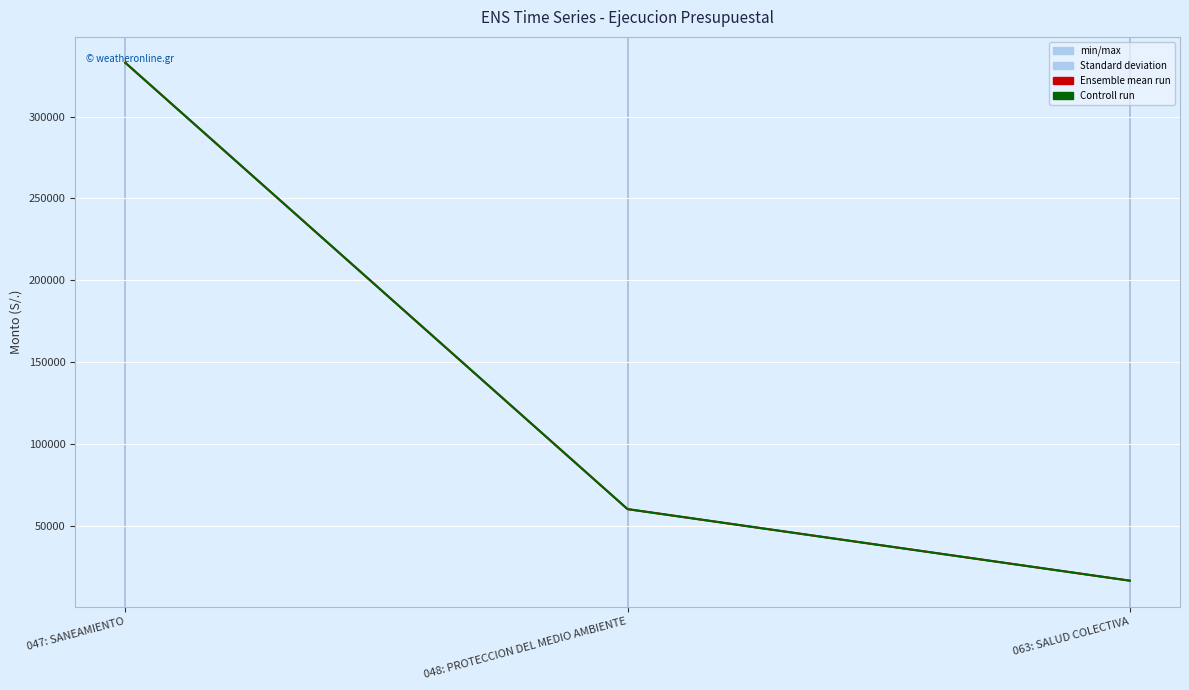

Is it true that ejecucion_grado equals 60010 at 048: PROTECCION DEL MEDIO AMBIENTE?

True